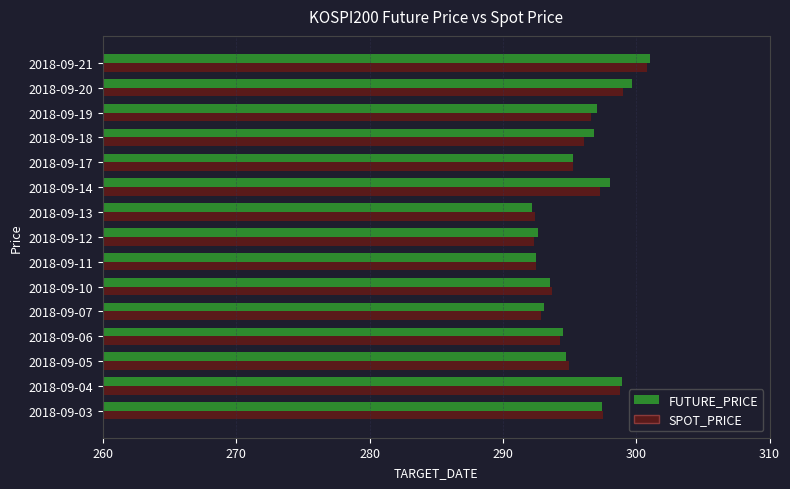

What is the sum of the SPOT_PRICE values at 2018-09-18 and 2018-09-07?

589.0